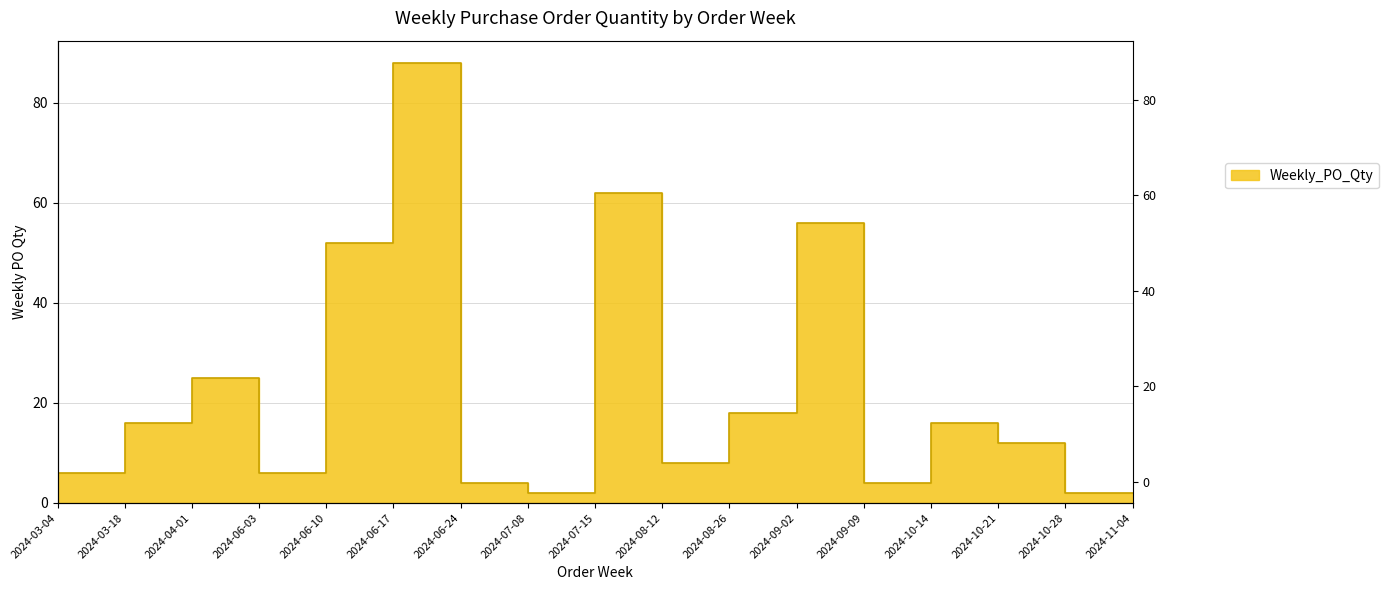

What is the difference between the maximum and second lowest values?

86